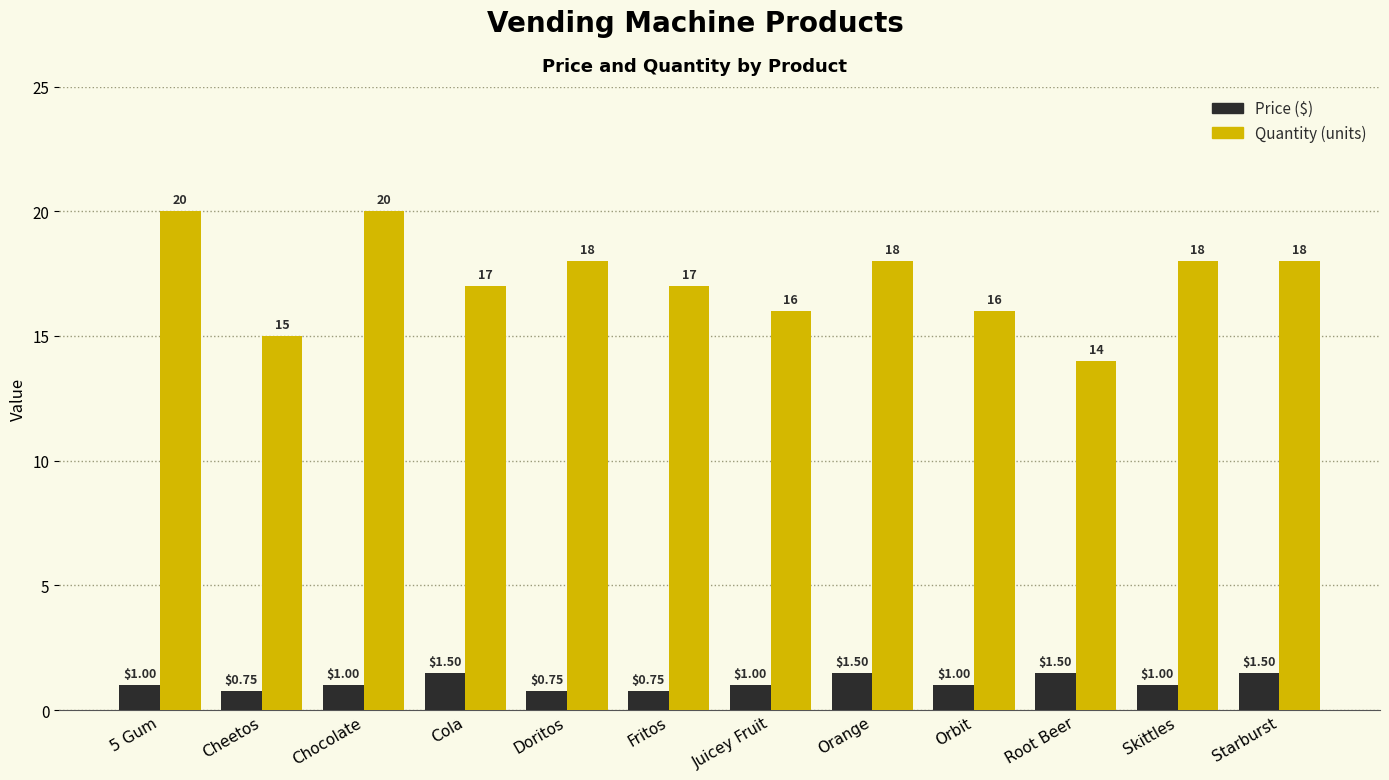

What is the spread (max minus min) of values at Chocolate?

19.0